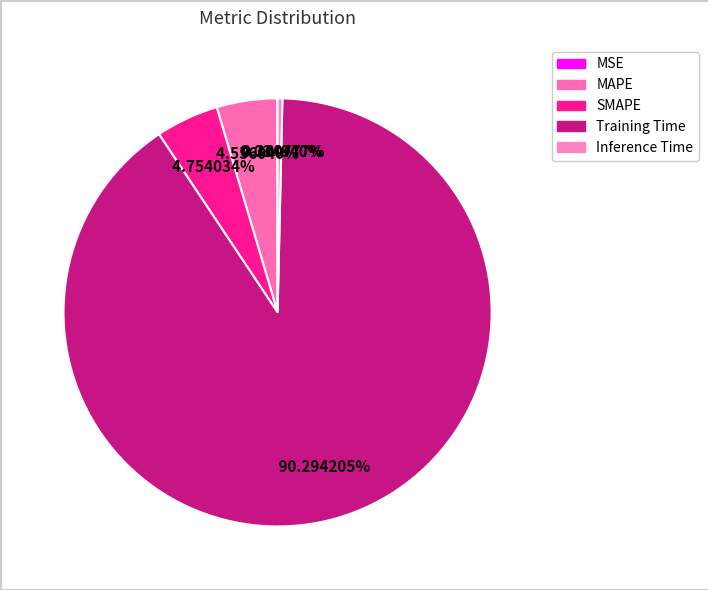

What is the largest slice in the pie chart?

Training Time